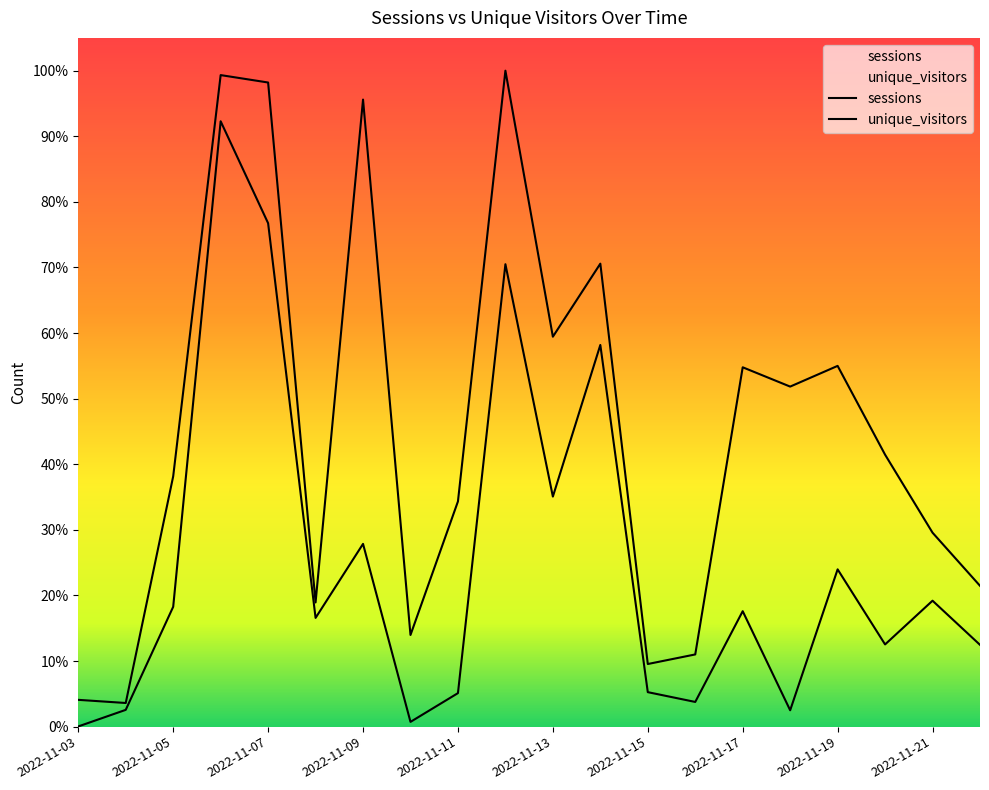

The value of sessions at 2022-11-10 is 1310. True or false?

True